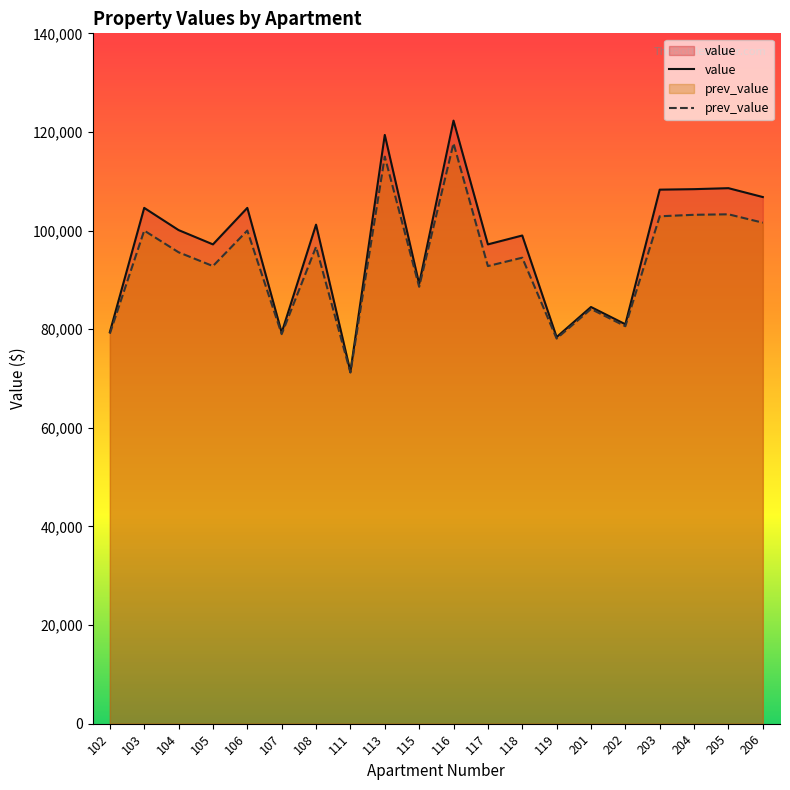

What is the value of the value point at the 13th from the left?

99000